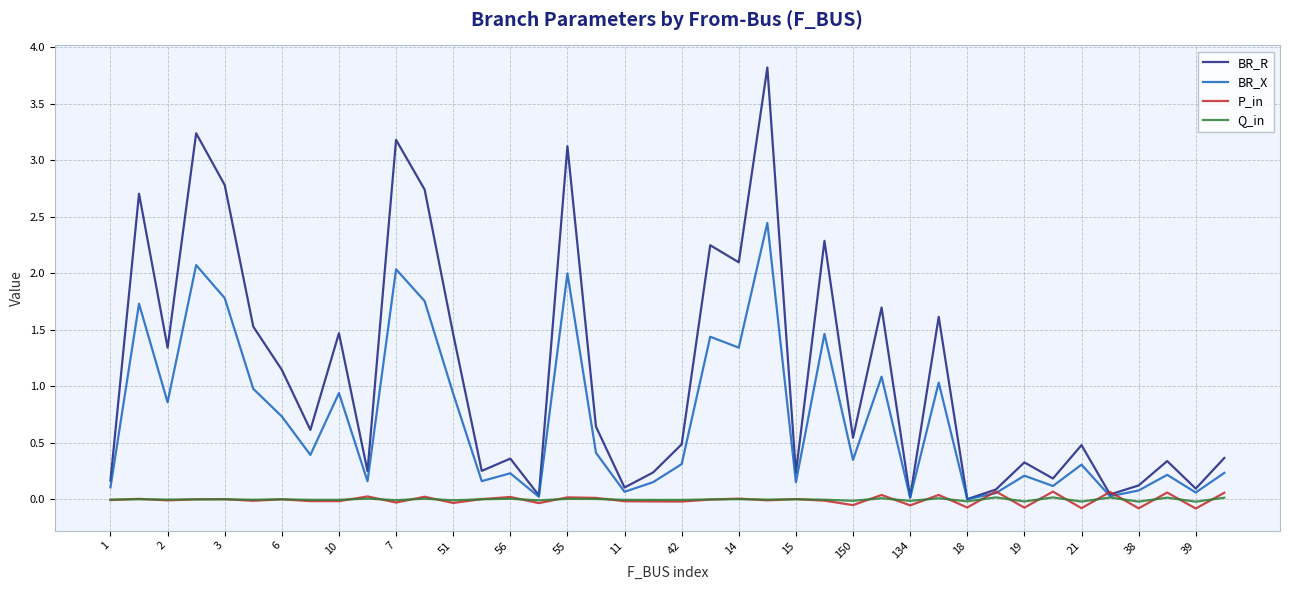

Which series has the widest spread of values?

BR_R